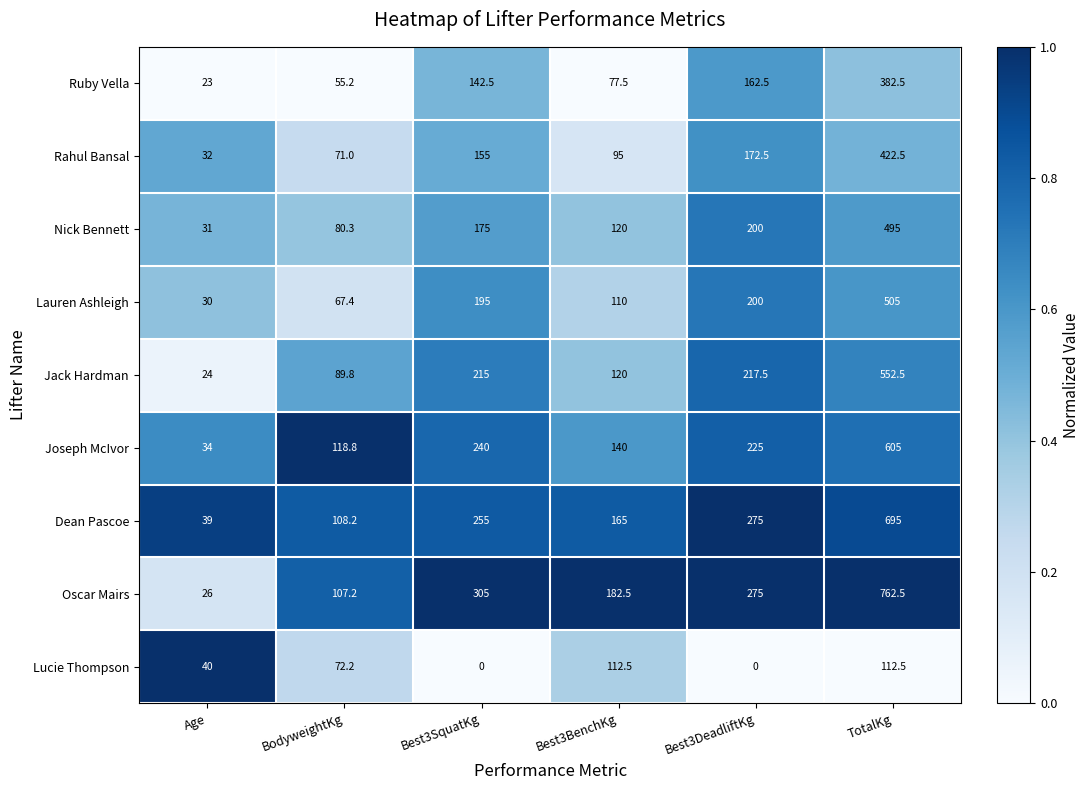

True or false: Nick Bennett has a value of 19.4 at Age.

False